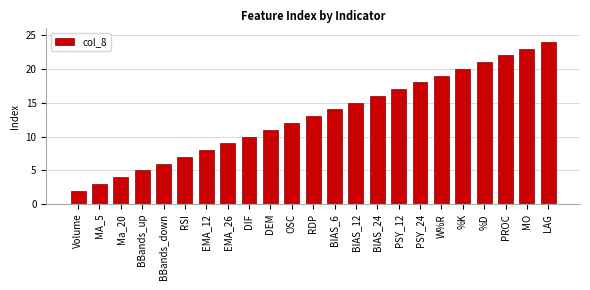

Reading left to right, list all the values displayed in this chart.

Volume=2	MA_5=3	Ma_20=4	BBands_up=5	BBands_down=6	RSI=7	EMA_12=8	EMA_26=9	DIF=10	DEM=11	OSC=12	RDP=13	BIAS_6=14	BIAS_12=15	BIAS_24=16	PSY_12=17	PSY_24=18	W%R=19	%K=20	%D=21	PROC=22	MO=23	LAG=24